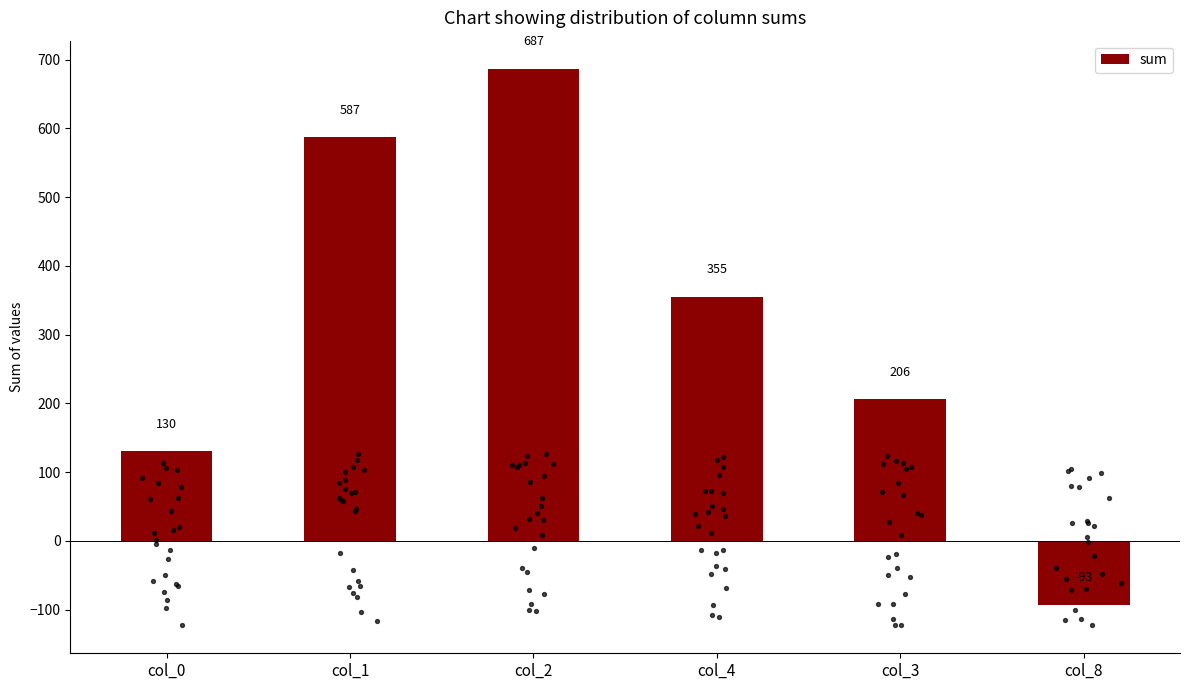

What is the change in value from col_4 to col_8?

-448